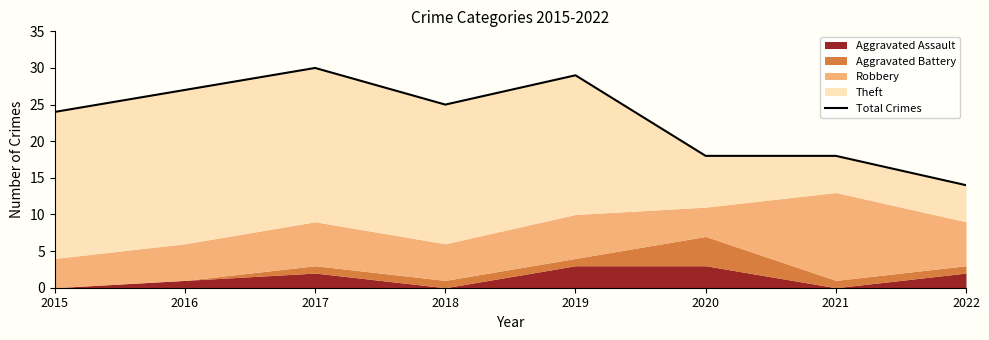

What is the ratio of the value at 2019 to the value at 2018?

1.2